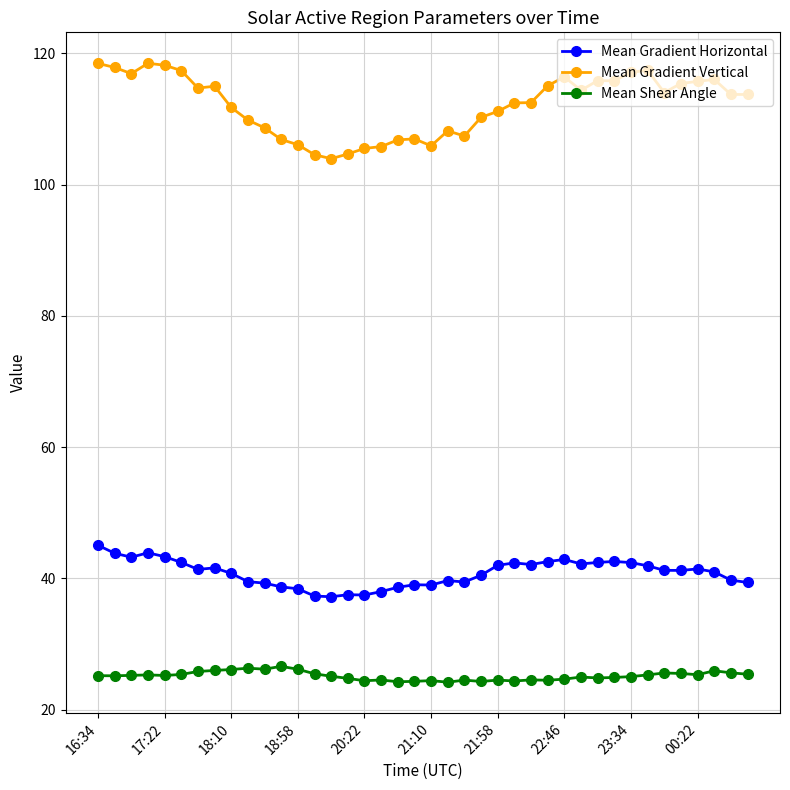

Rank the series by their average value, from lowest to highest.

Mean Shear Angle, Mean Gradient Horizontal, Mean Gradient Vertical